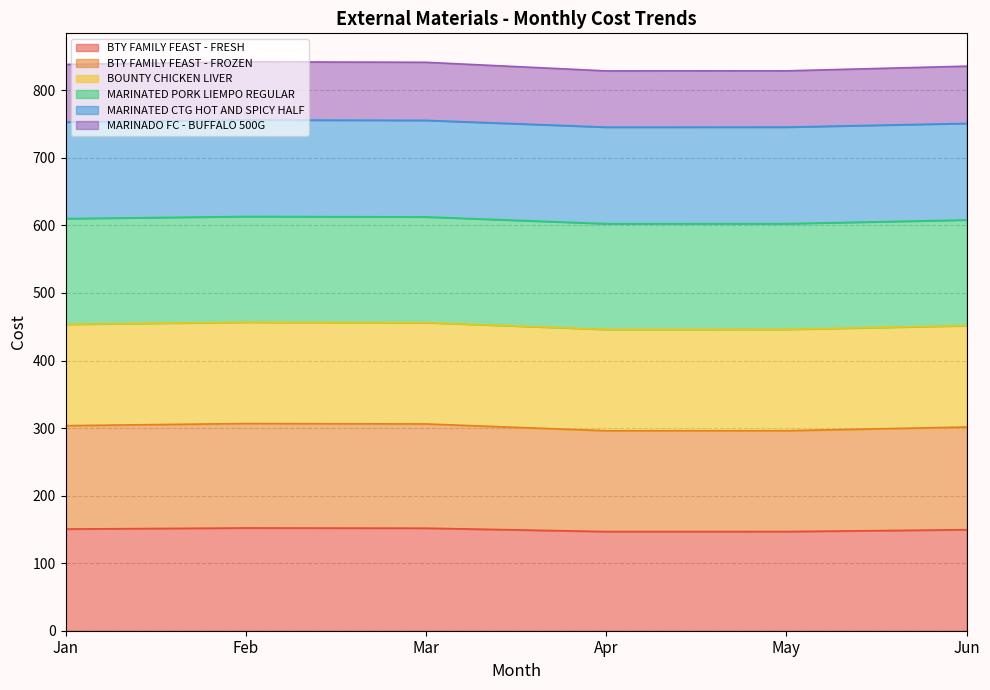

How many data points does each series have?

6